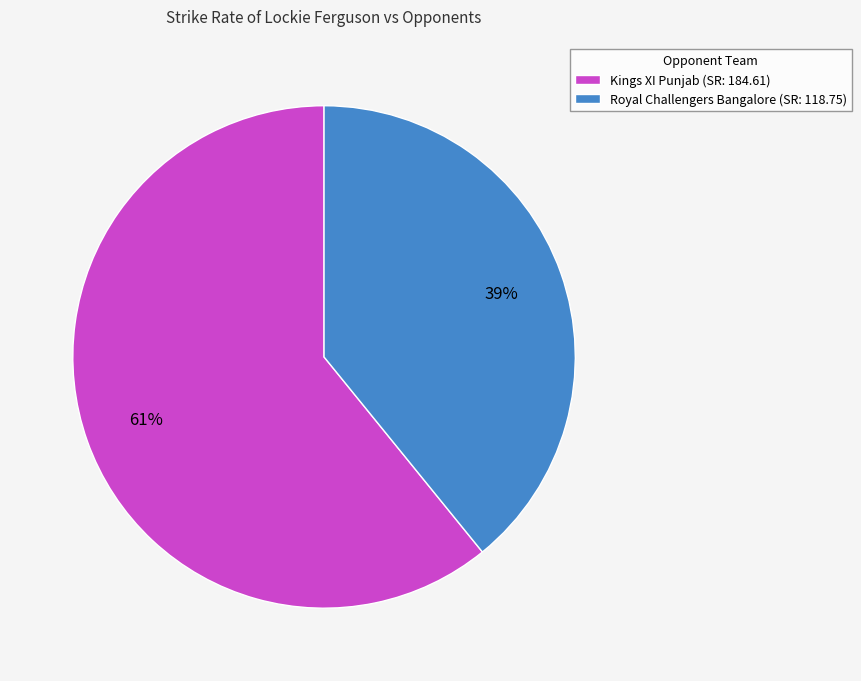

How many slices are in this pie chart?

2